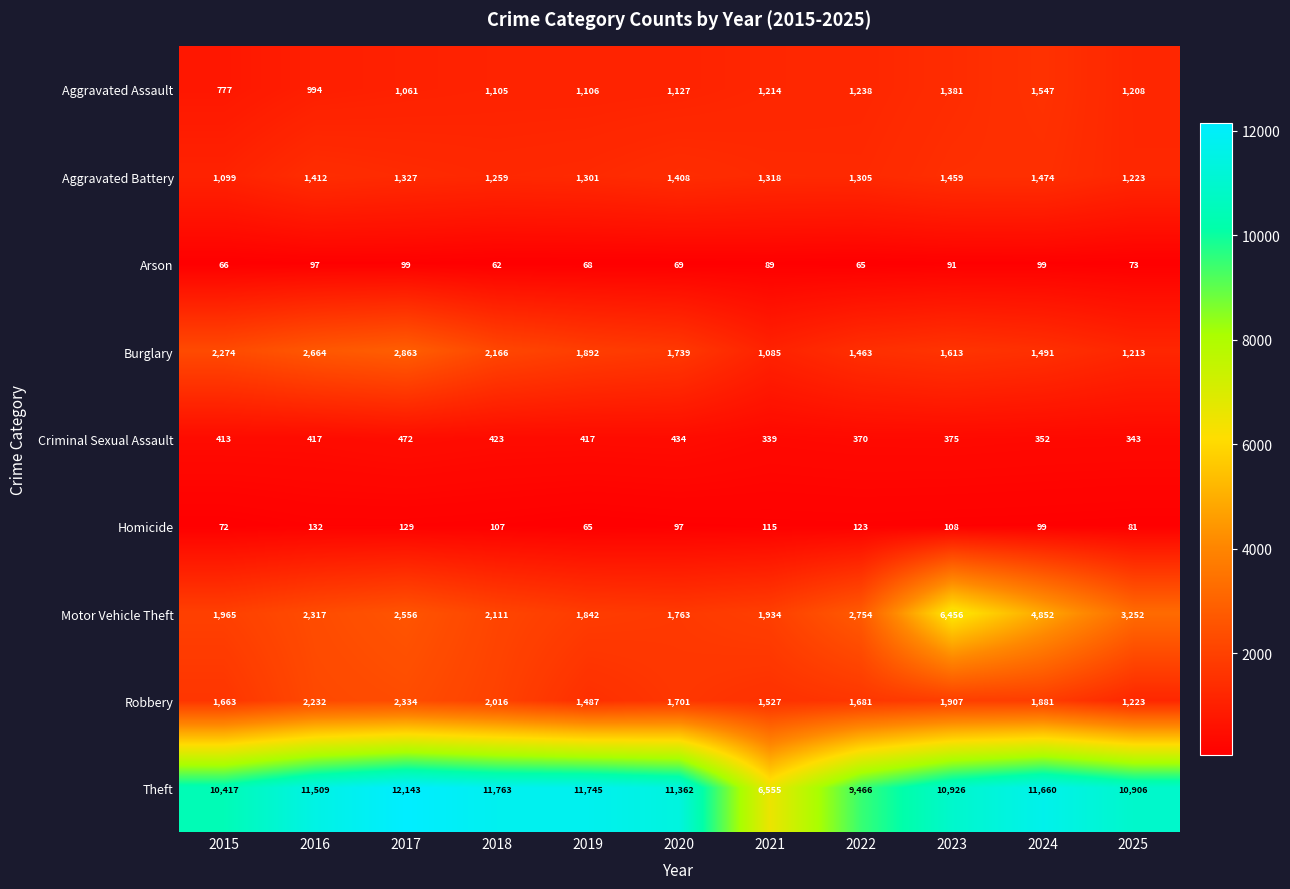

How many data points does each series have?

11